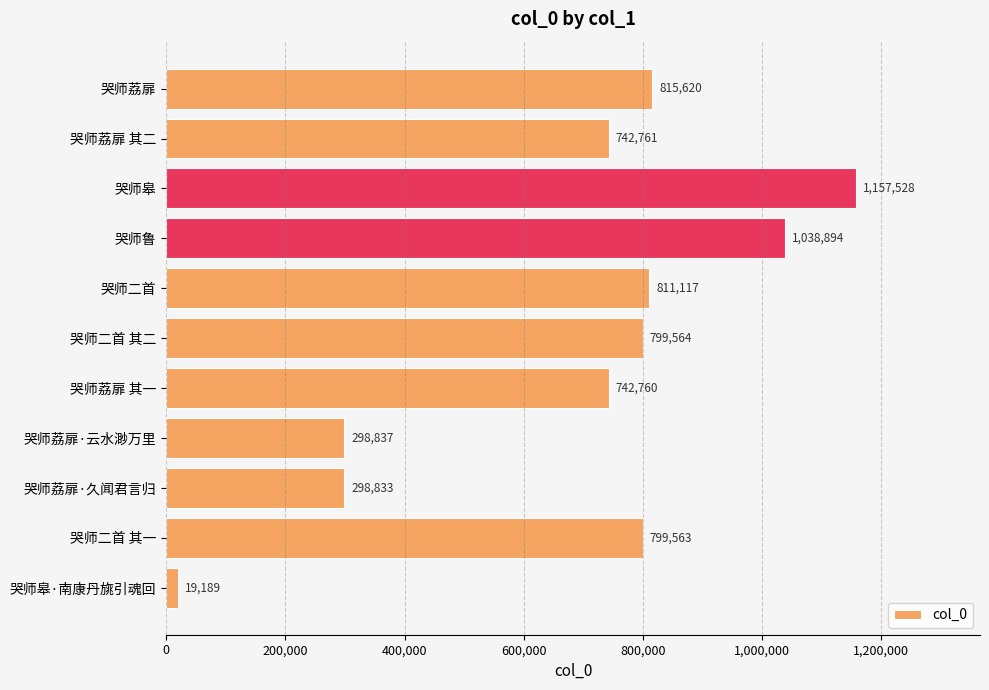

Which has a higher value, 哭师二首 其二 or 哭师皋?

哭师皋